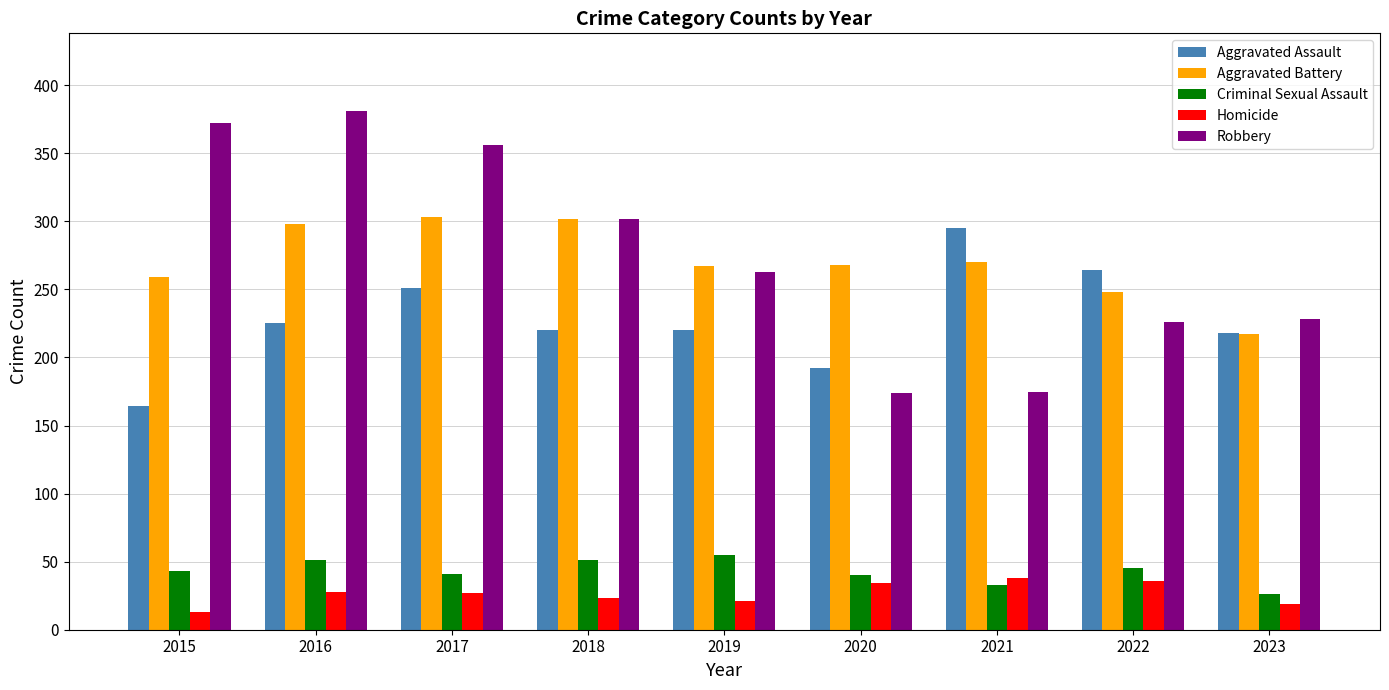

What is the value of the Robbery bar at the 6th from the left?

174